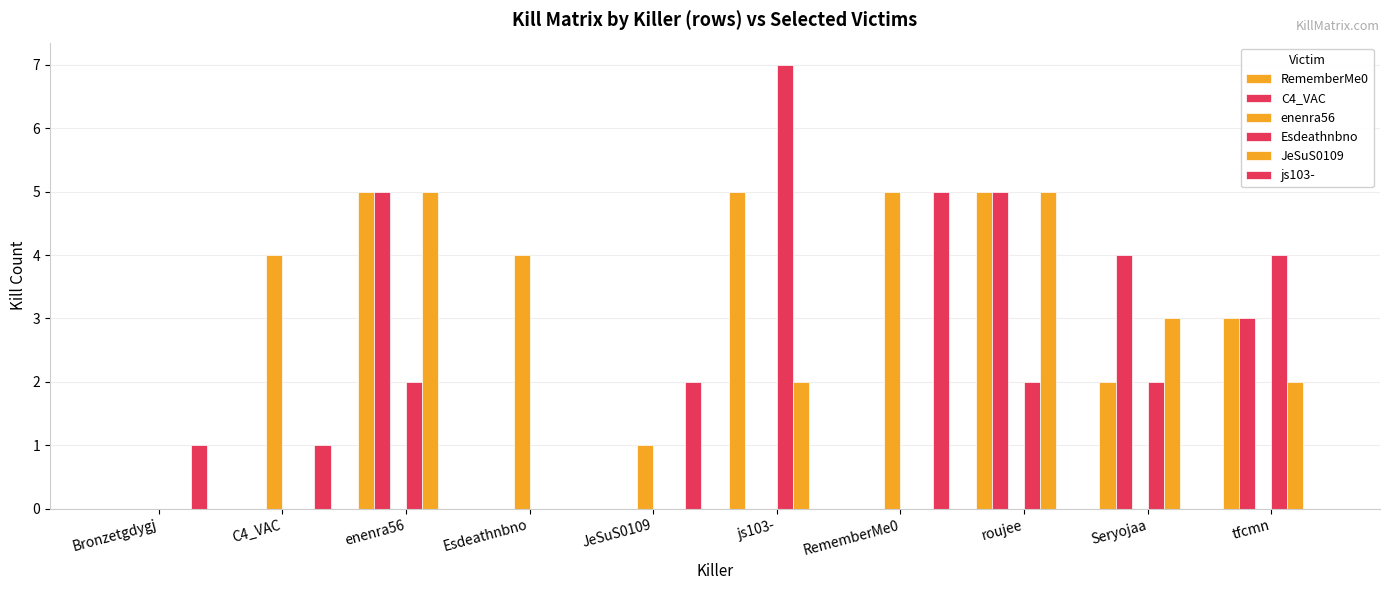

At how many categories does at least one series exceed 5?

1